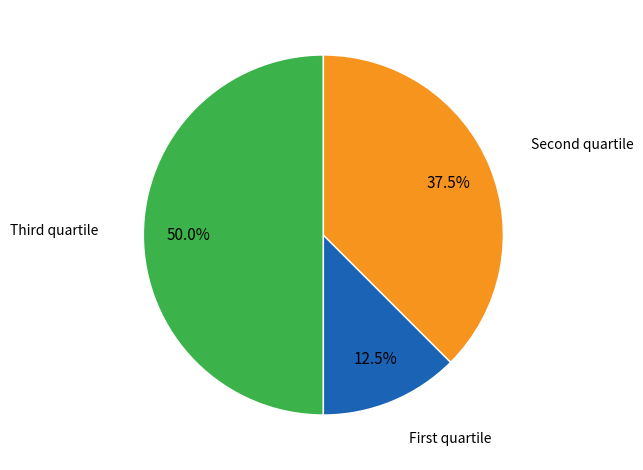

Rank the categories by value from lowest to highest.

First quartile, Second quartile, Third quartile